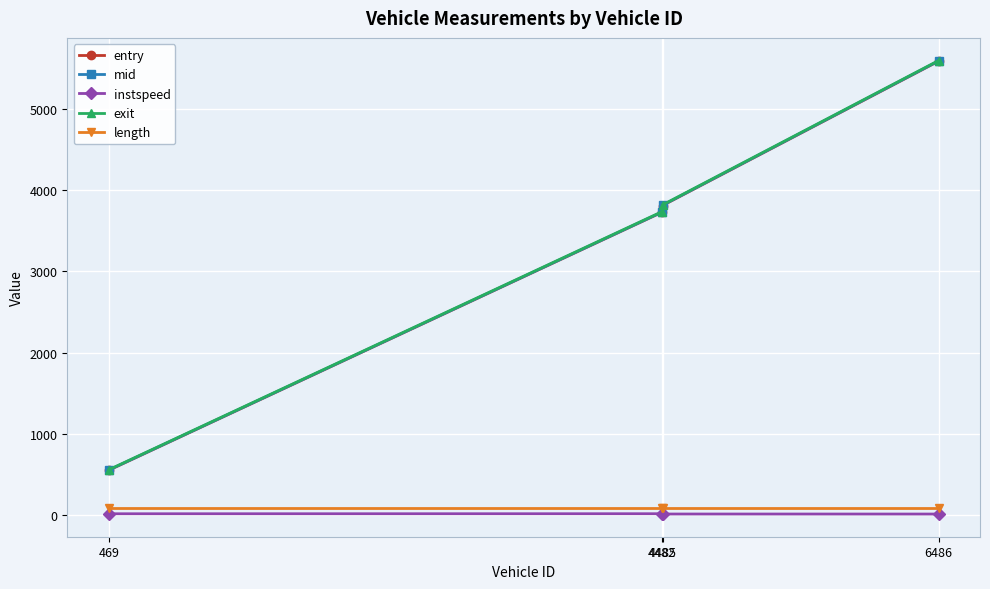

Which category has the lowest value in the exit series?

469